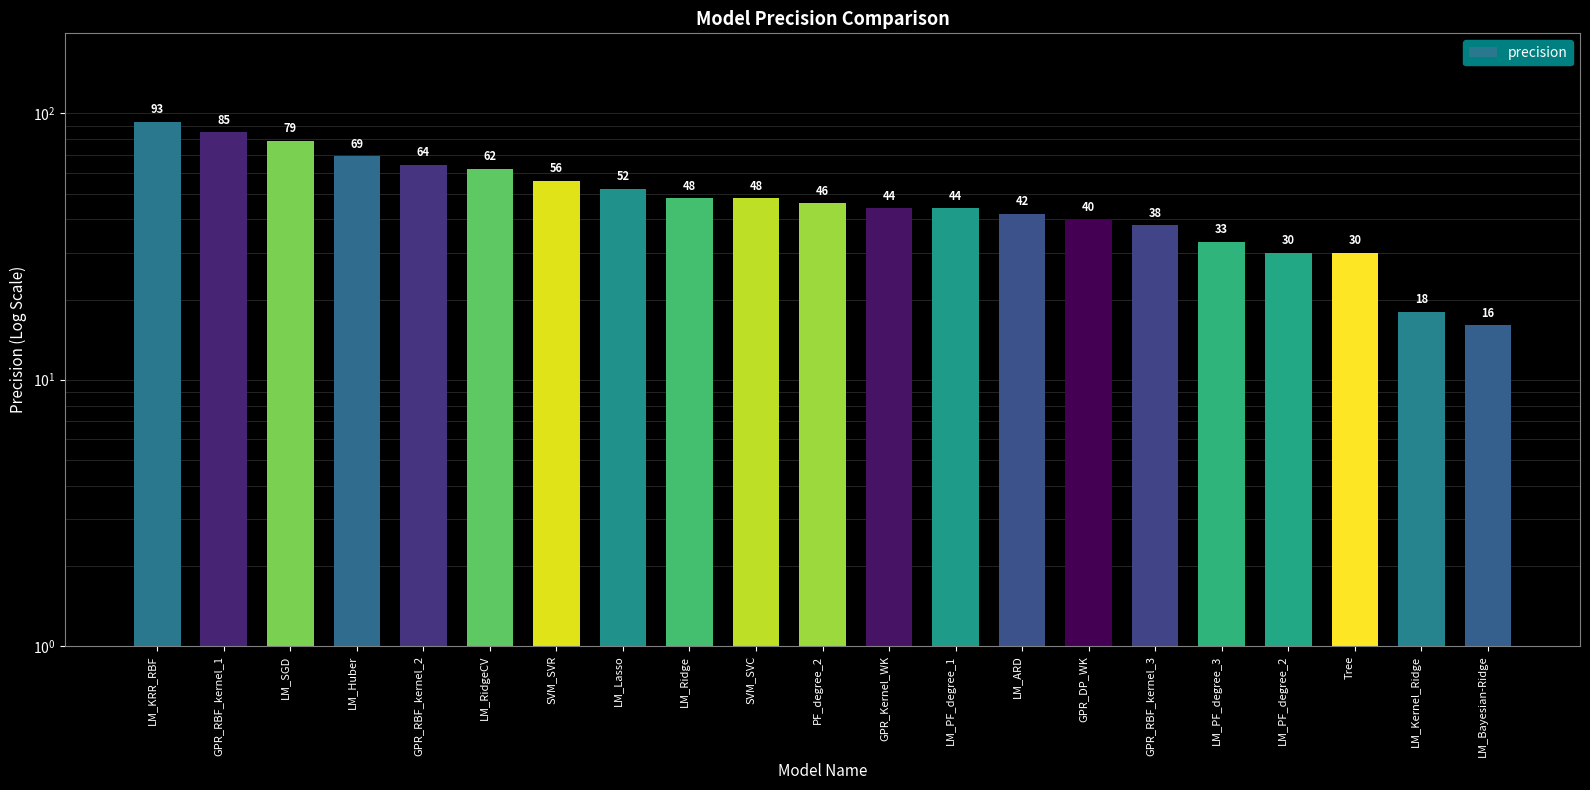

What is the approximate value at SVM_SVC, to the nearest 10?

50